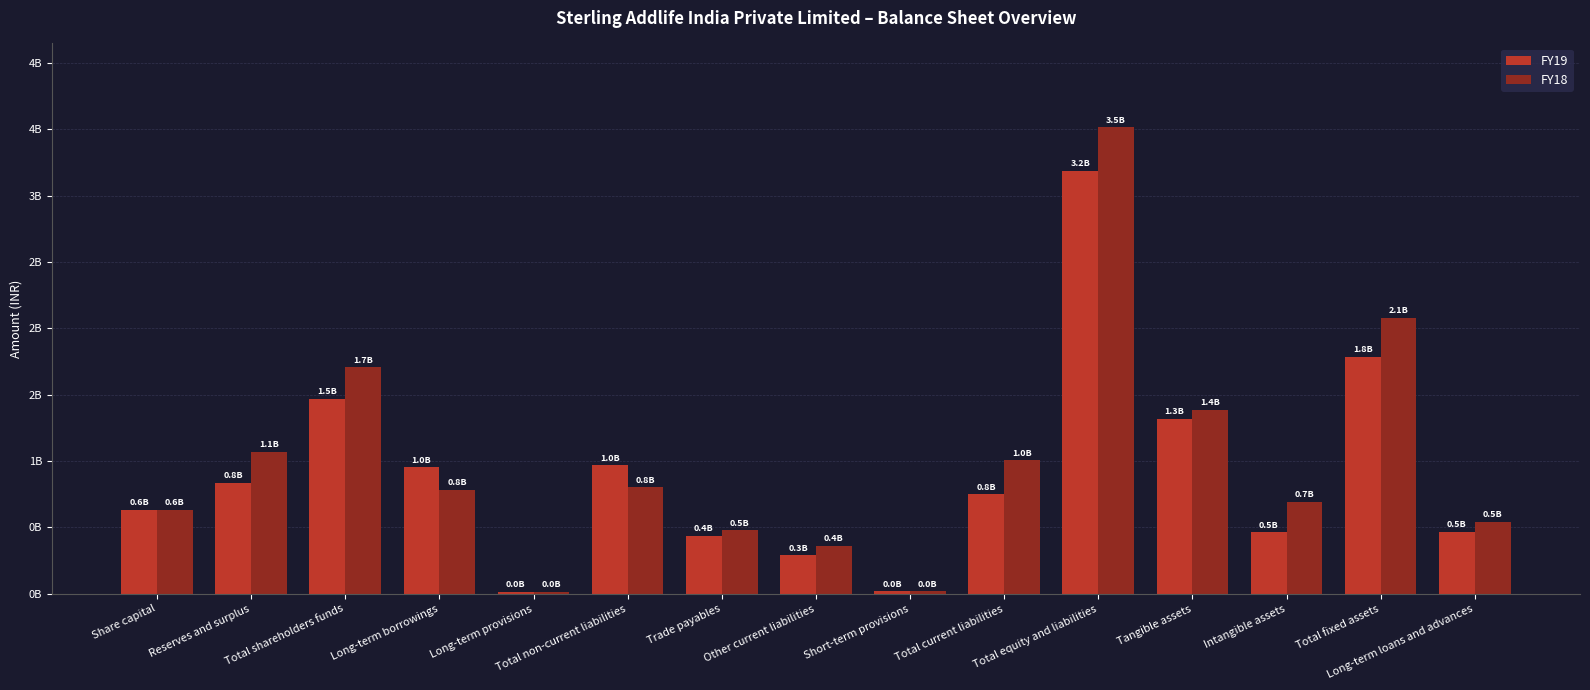

Where does the FY18 series first go above 785300354?

Reserves and surplus